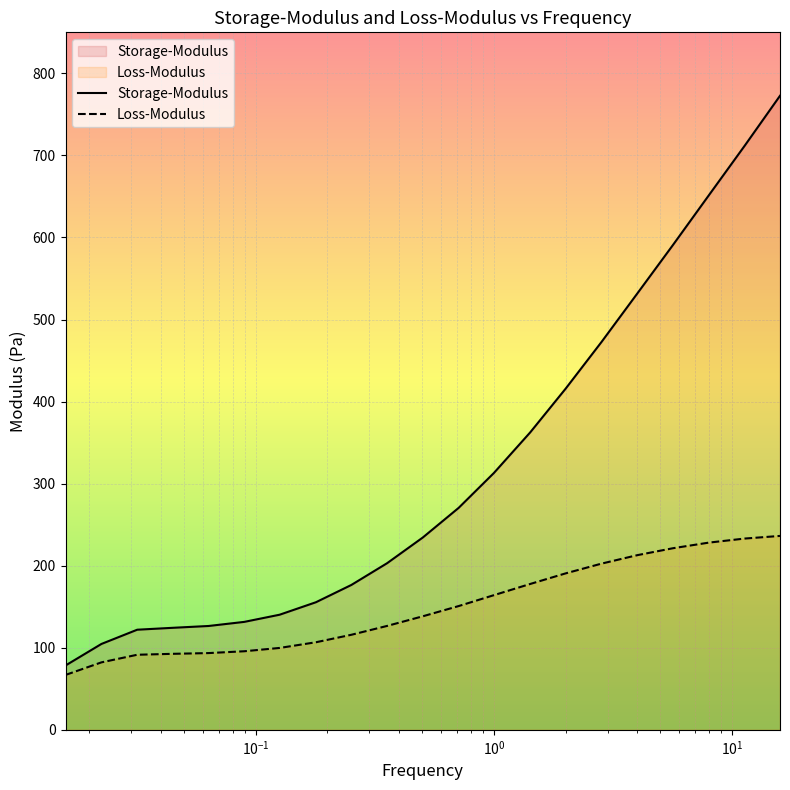

Which series has the largest range (max minus min)?

Storage-Modulus